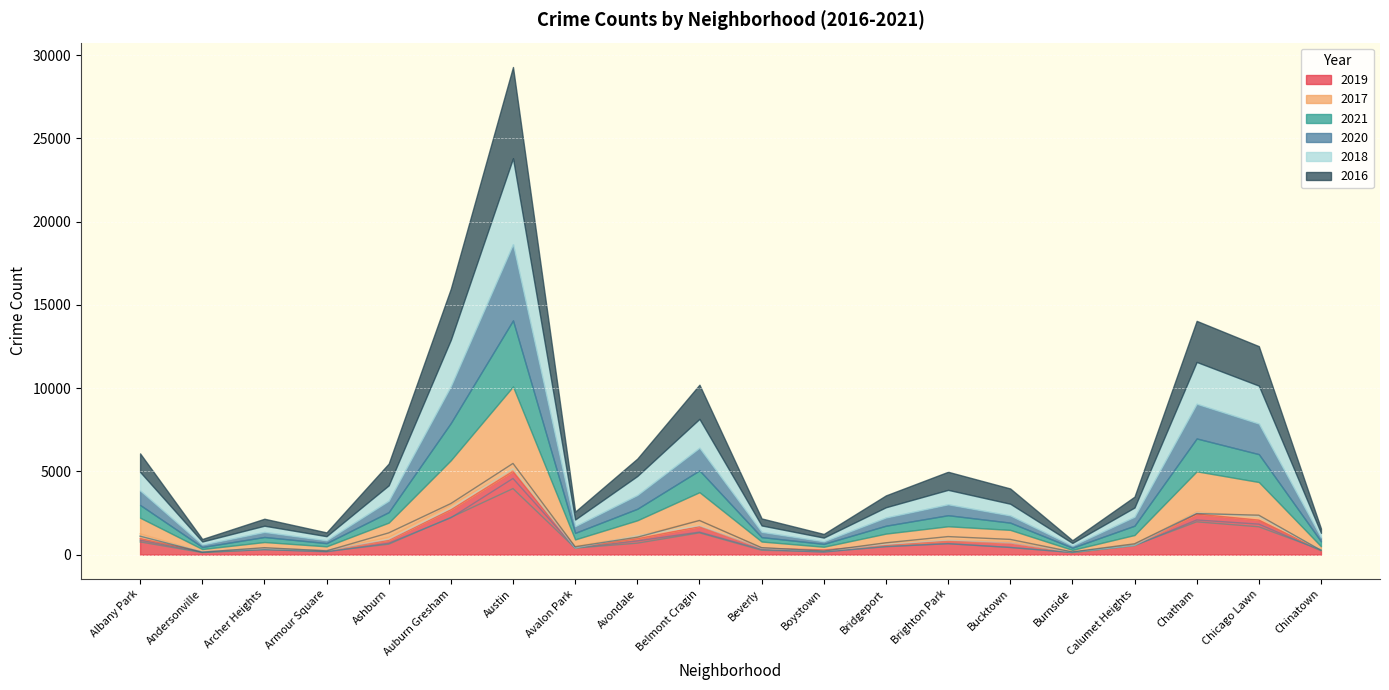

At which label does 2020 reach its peak?

Austin